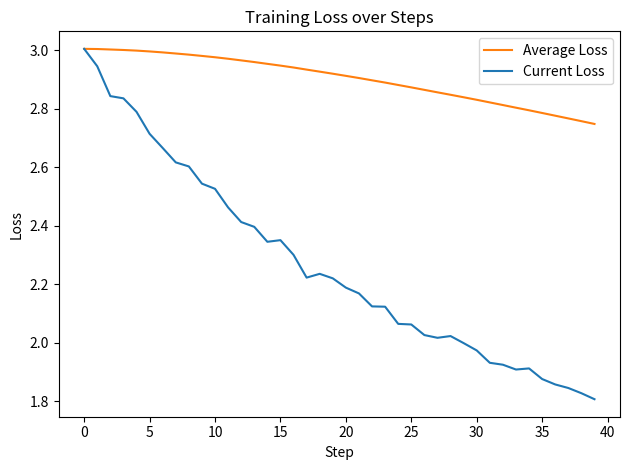

Rank the series by their average value, from highest to lowest.

Average Loss, Current Loss